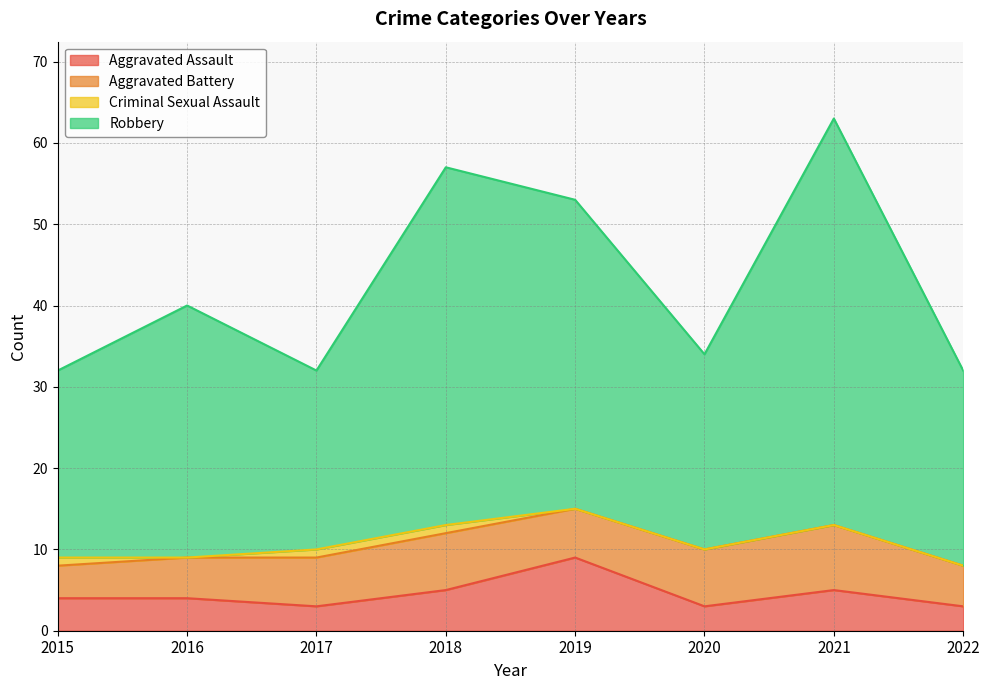

What are all the series names shown in the legend?

Aggravated Assault, Aggravated Battery, Criminal Sexual Assault, Robbery